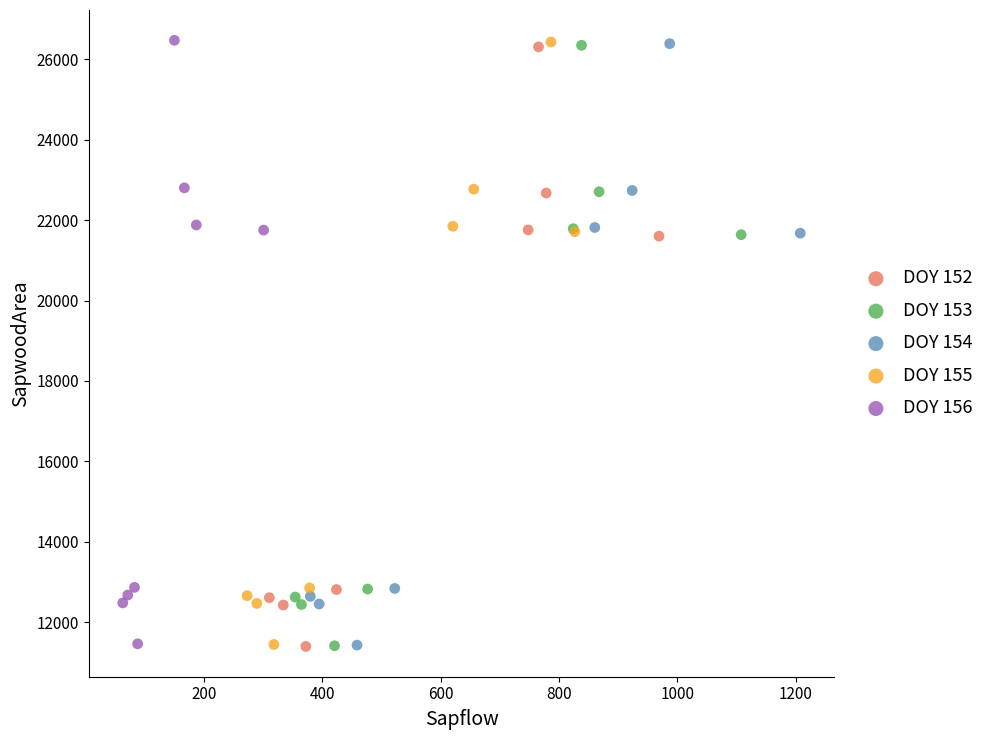

Which series has the largest Y range (max minus min)?

DOY 156